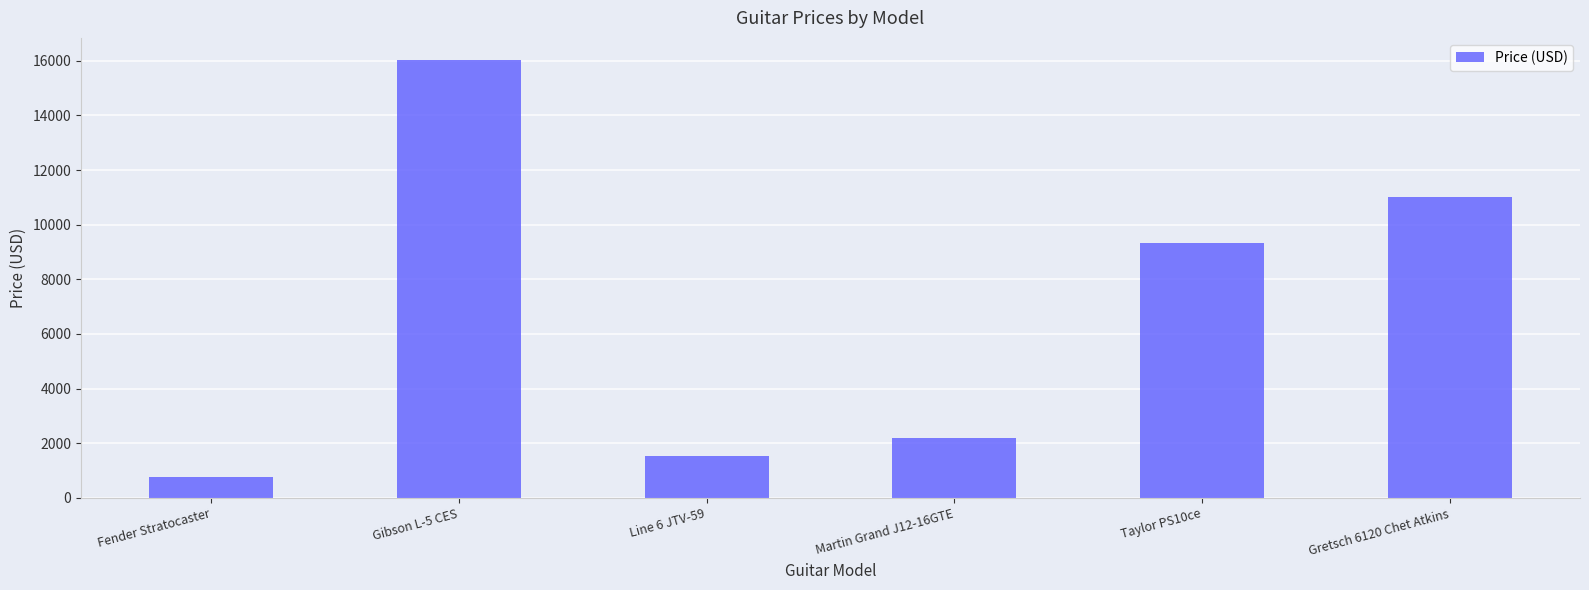

What is the value of the 5th bar from the left?

9318.0